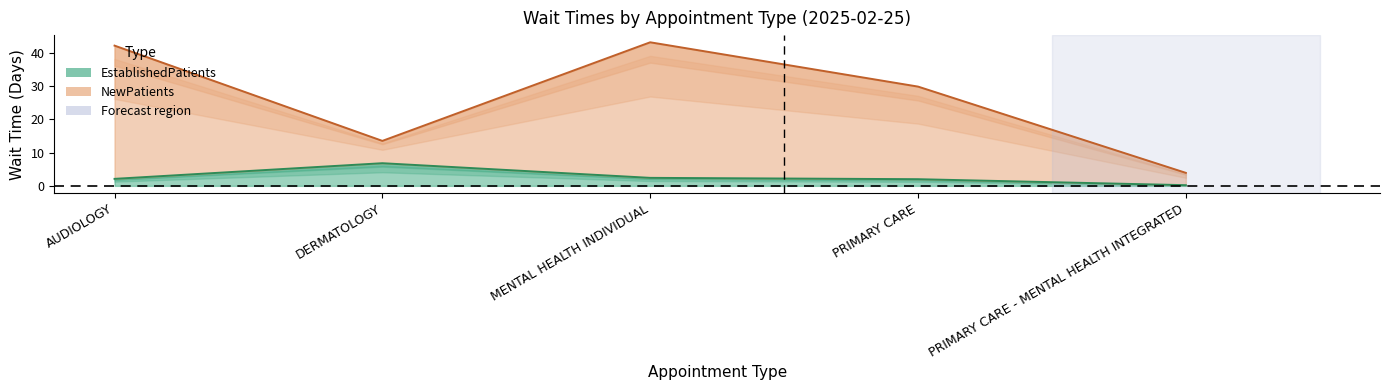

True or false: NewPatients has a value of 28.0 at MENTAL HEALTH INDIVIDUAL.

False